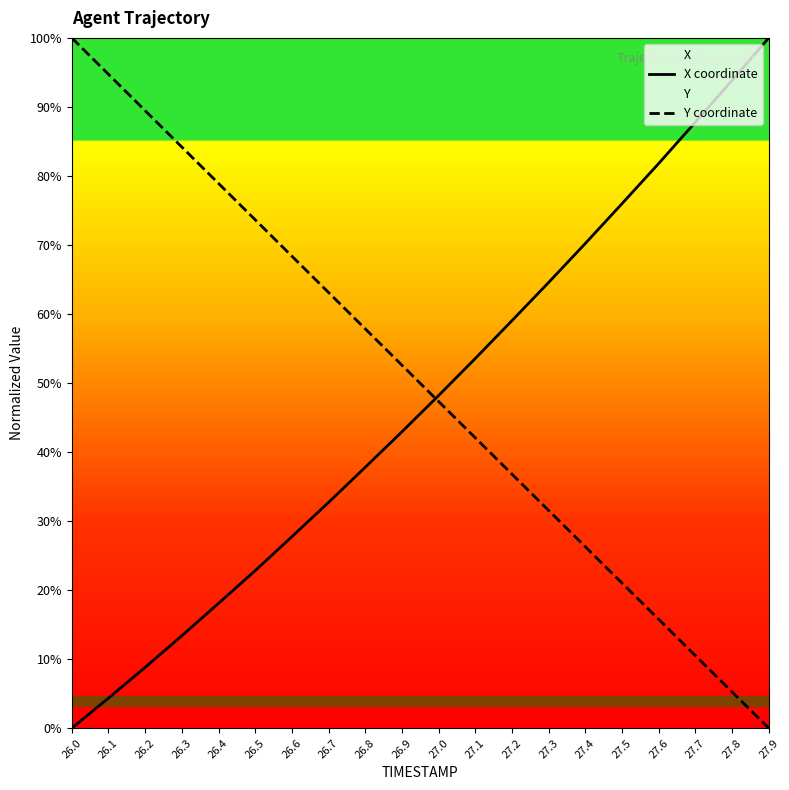

What is the sum of all Y coordinate values?

999.4